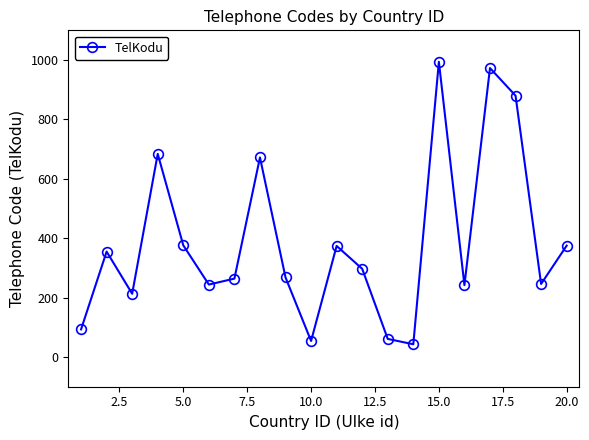

What is the average value?

385